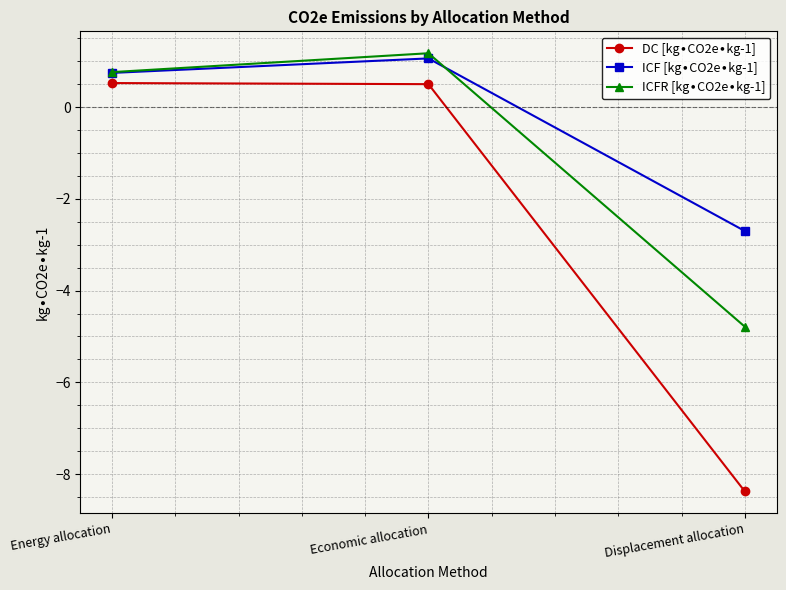

Which label corresponds to the largest value in the chart?

Economic allocation